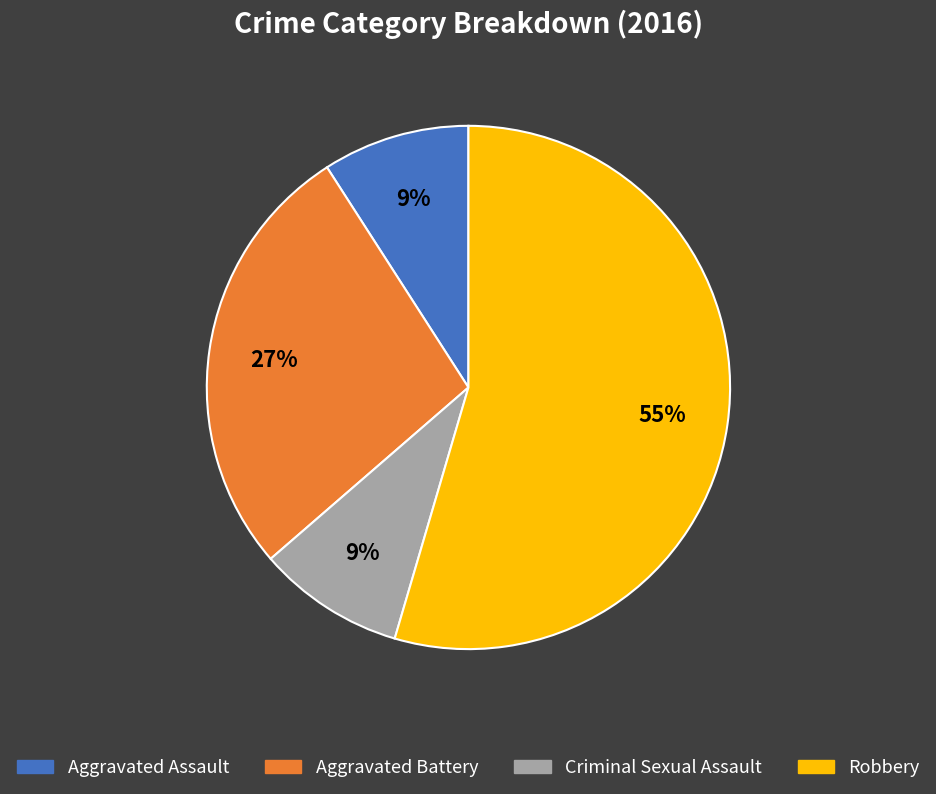

To the nearest percent, what is the average slice percentage?

25%